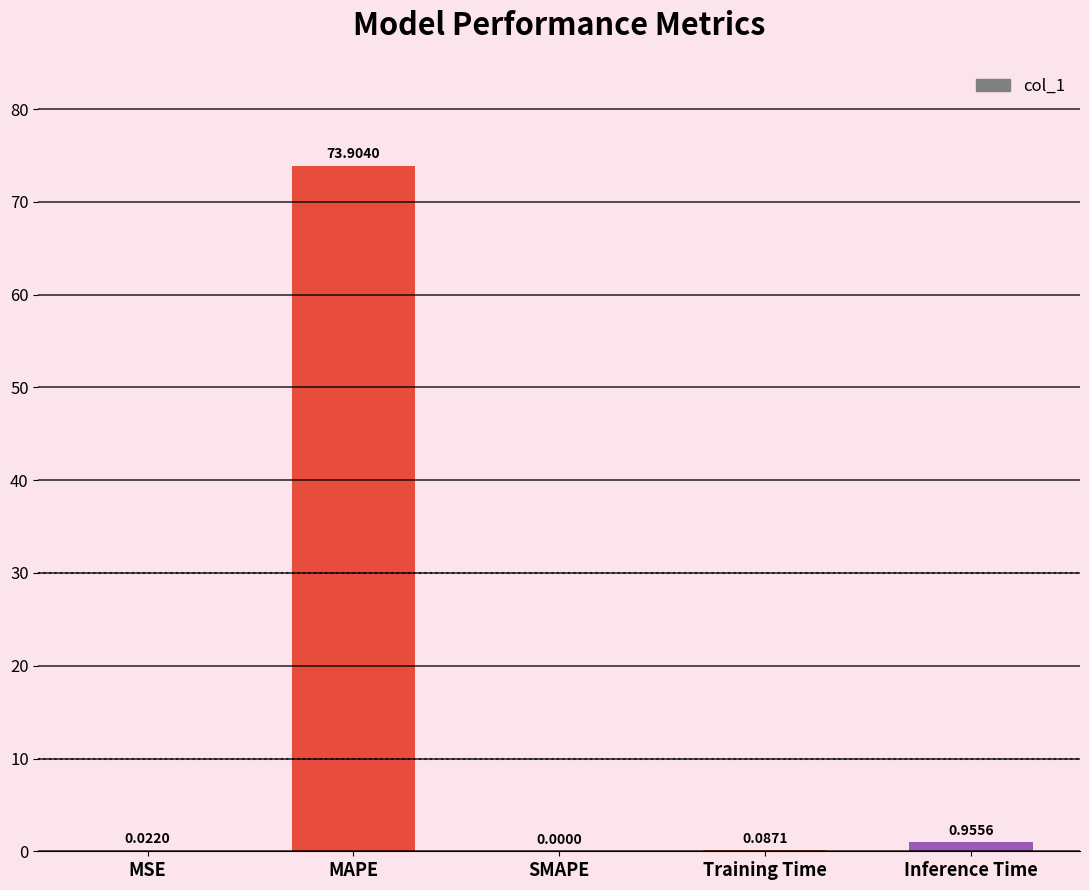

Which label corresponds to the largest value in the chart?

MAPE